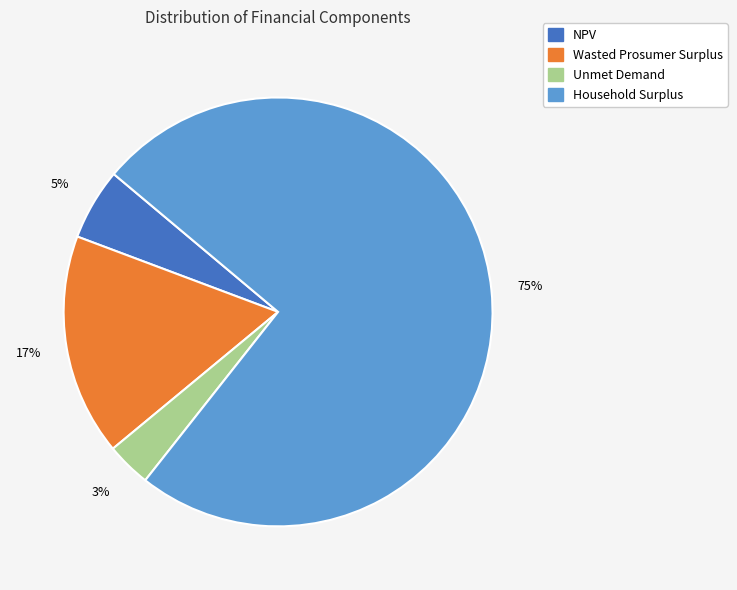

To the nearest percent, what is the combined percentage of Wasted Prosumer Surplus and NPV?

22%